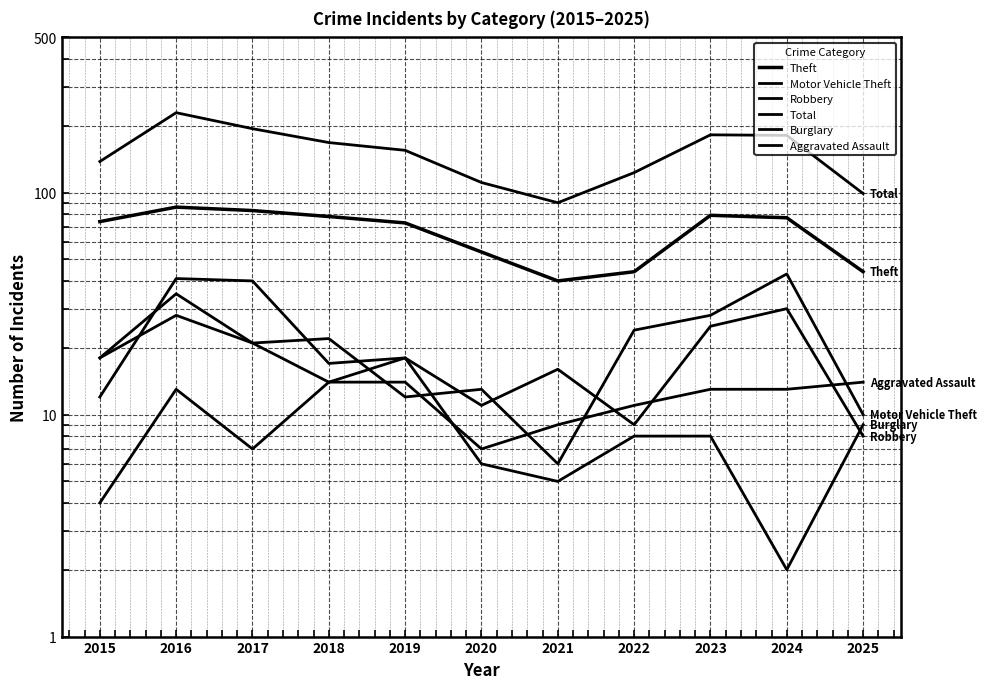

Read the Motor Vehicle Theft value at 2023.

28